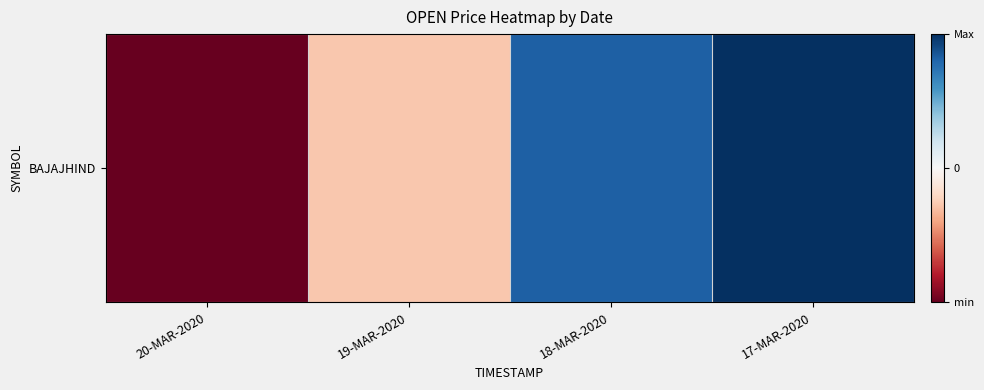

List the labels in order of value, smallest first.

20-MAR-2020, 19-MAR-2020, 18-MAR-2020, 17-MAR-2020